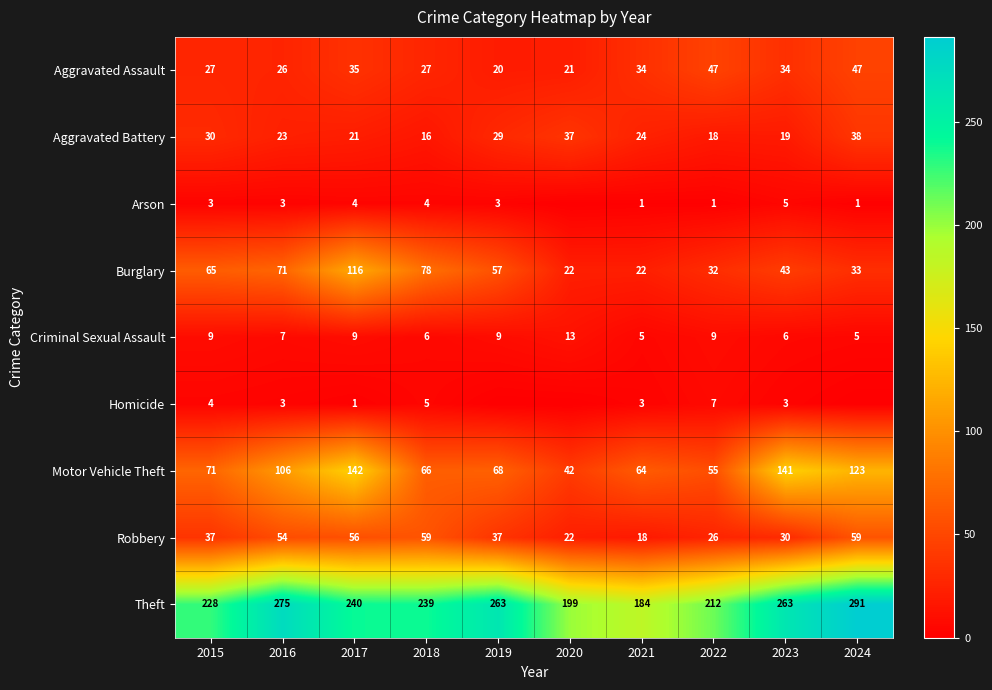

Rank the series at 2023 from highest to lowest value.

Theft, Motor Vehicle Theft, Burglary, Aggravated Assault, Robbery, Aggravated Battery, Criminal Sexual Assault, Arson, Homicide